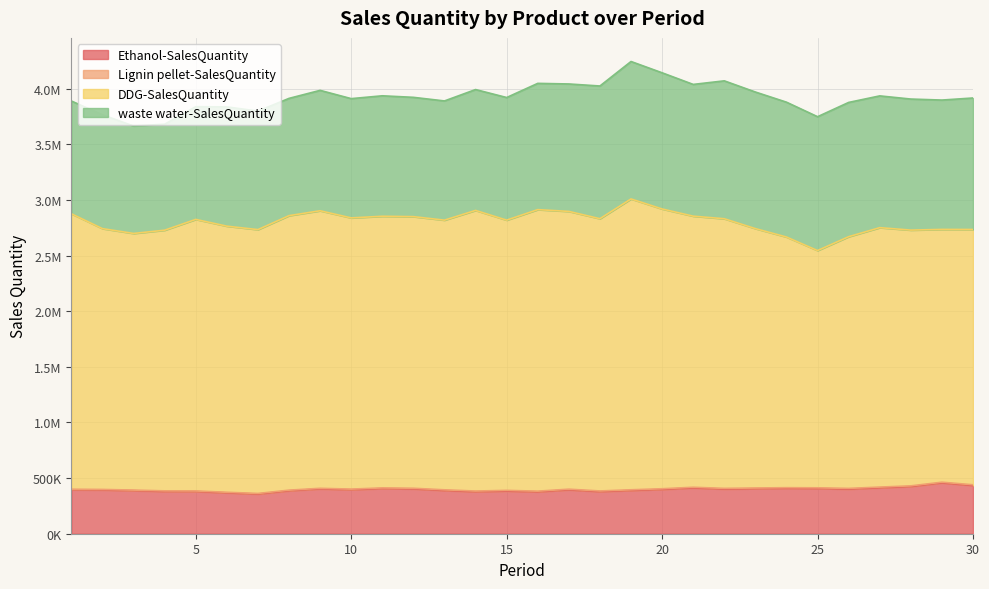

How many categories are shown in the chart?

30